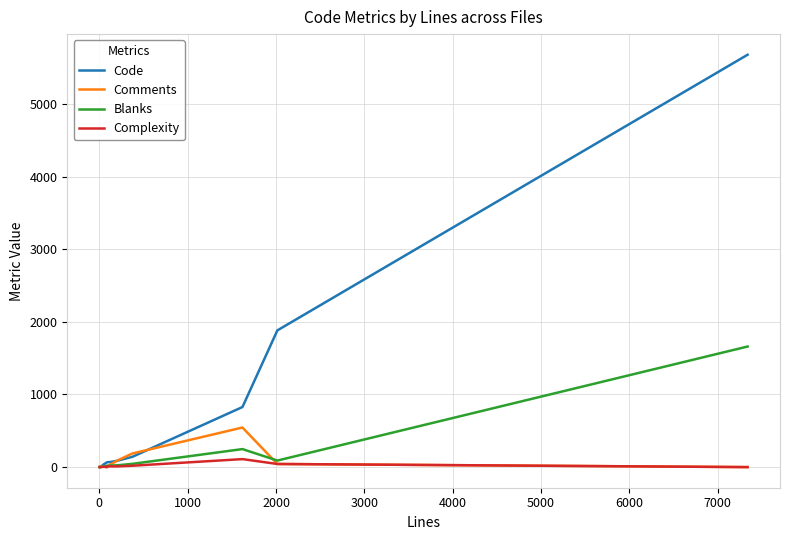

Which series has the widest spread of values?

Code